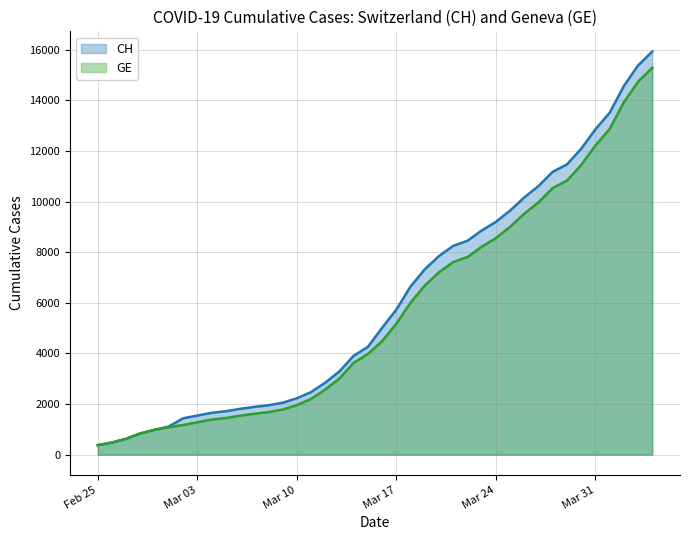

Which label corresponds to the largest value in the chart?

2020-04-04